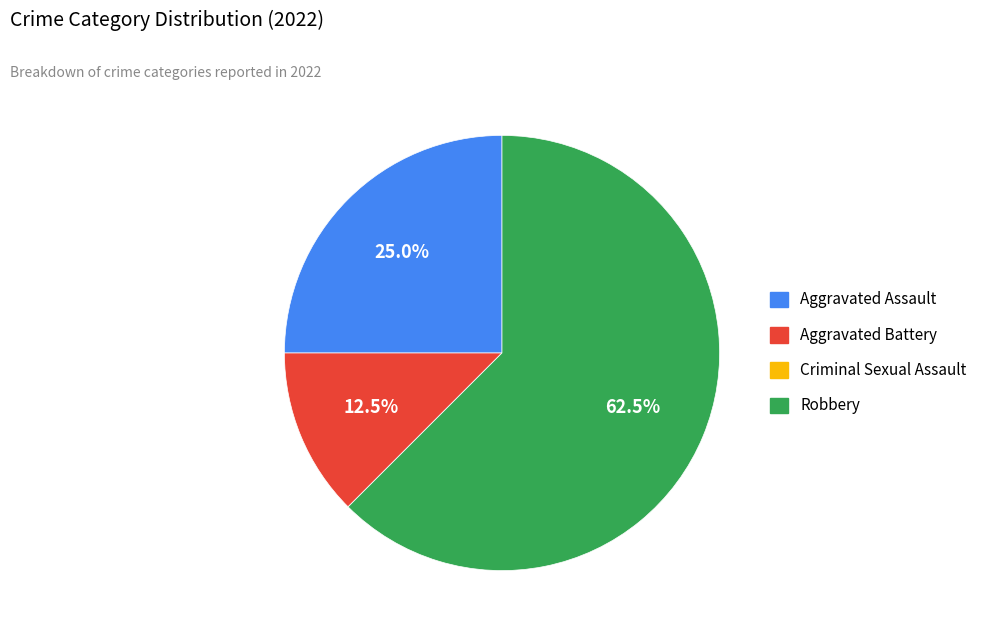

What is the total percentage of Robbery and Aggravated Assault?

87.5%